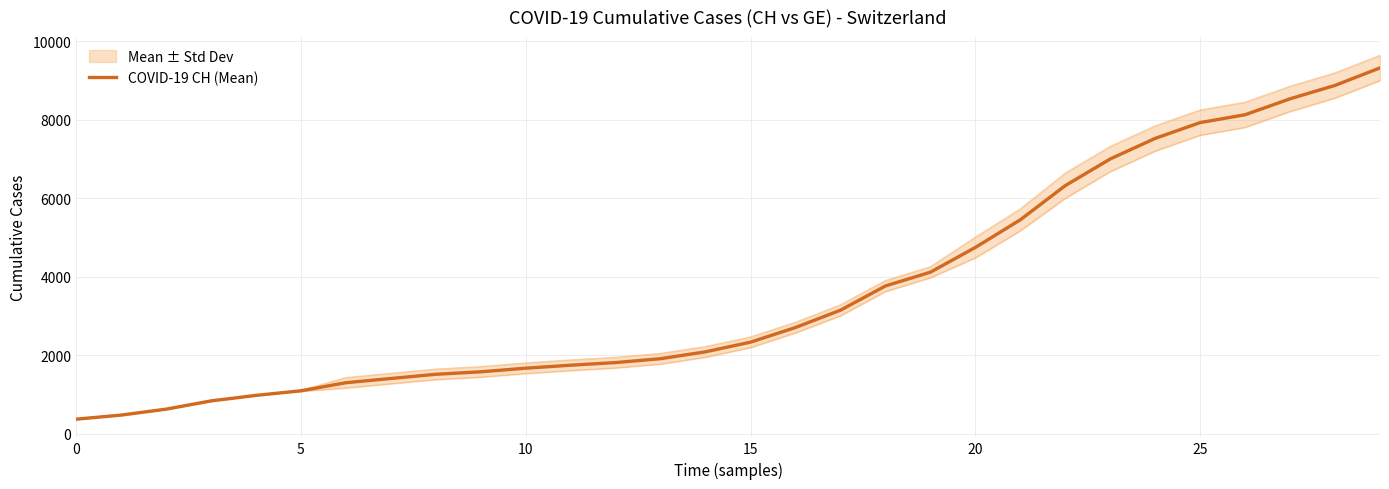

True or false: the data shows 1991.8 at 20.

False